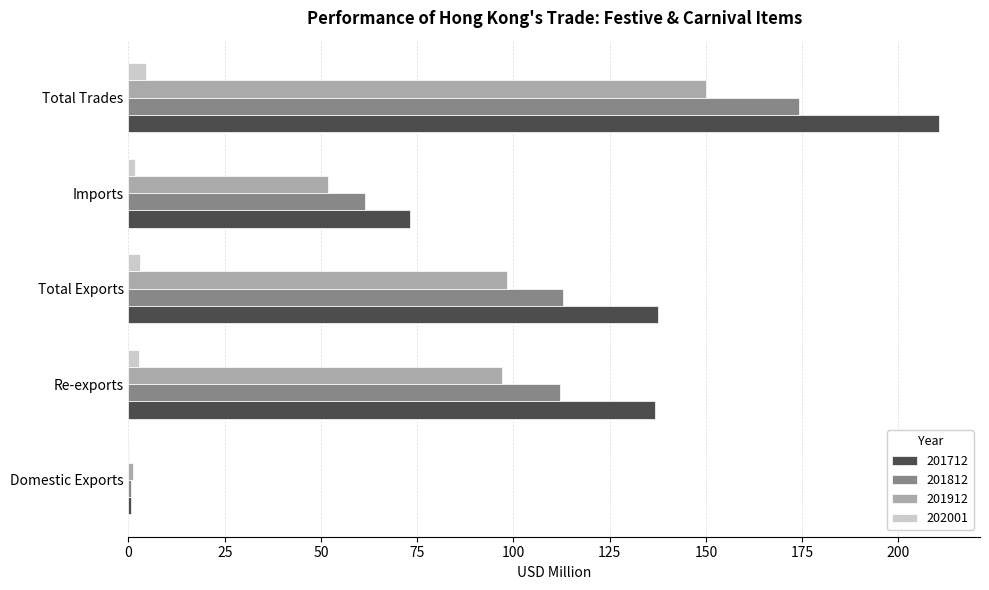

Is it true that 201812 equals 244.7 at Total Trades?

False